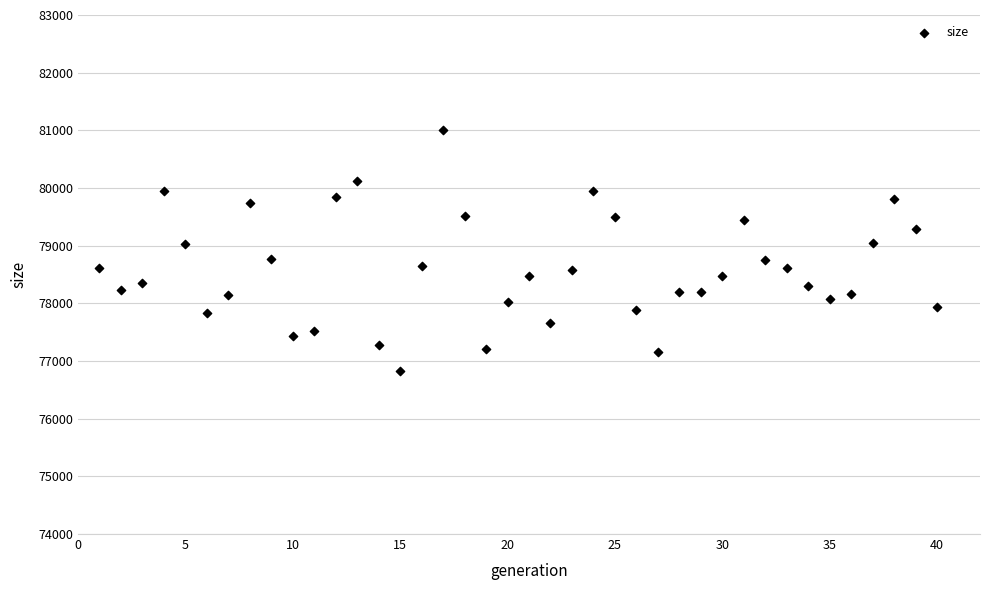

What is the range of X values (max minus min)?

39